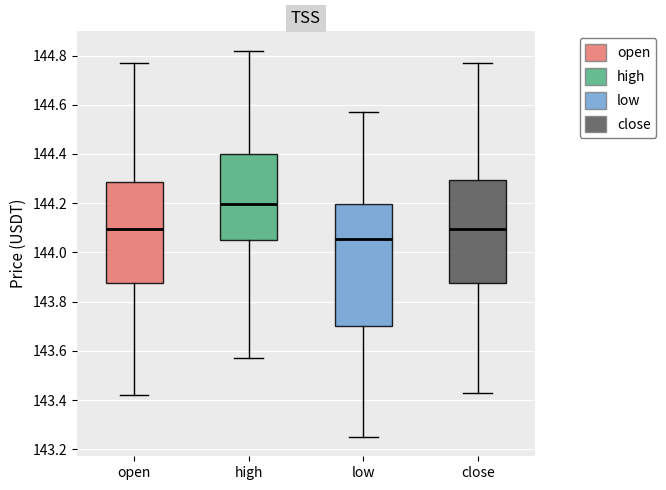

Where does the lower whisker of the box for low end on the y-axis? The values are not printed on the chart, so give them approximately, as read against the axis.

143.26